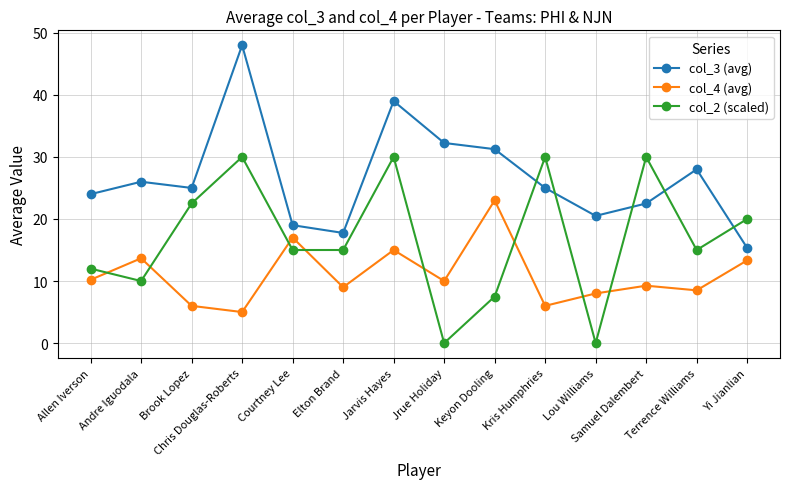

Which series has the widest spread of values?

col_3 (avg)